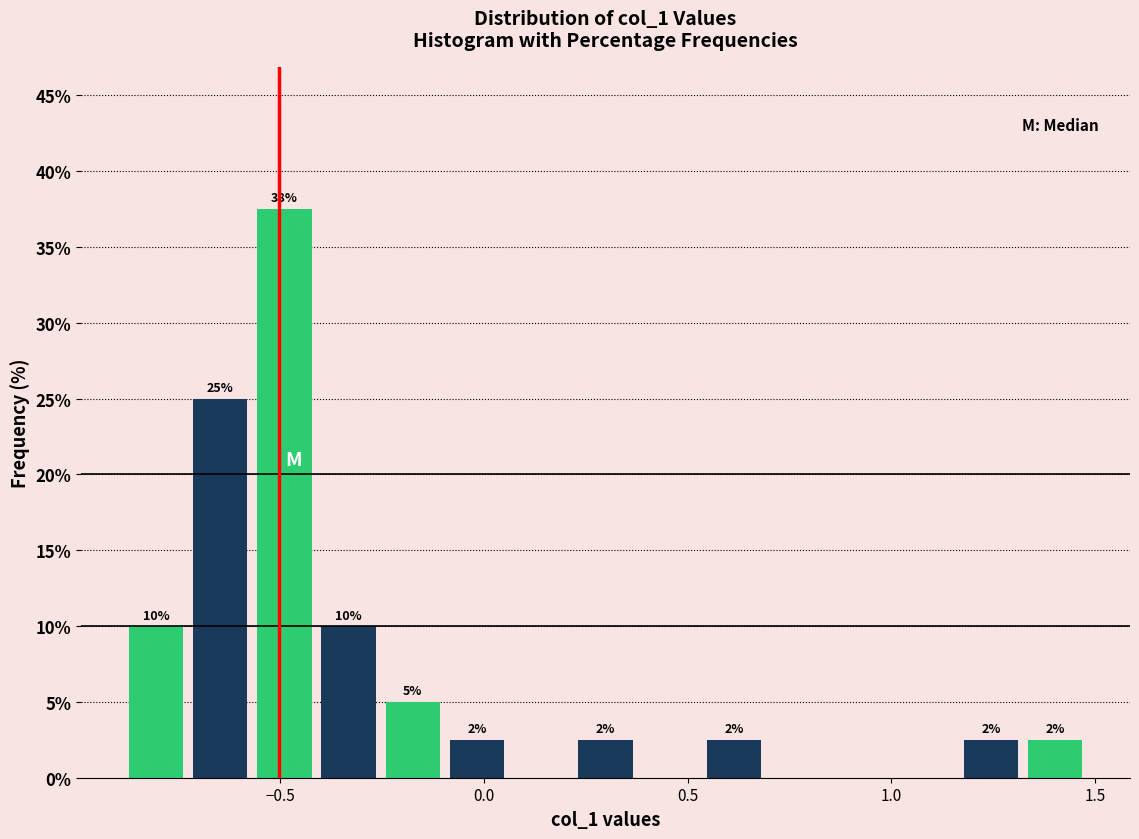

Around what value on the x-axis is the tallest bar? Give the approximate position of its centre, as read against the axis.

-0.50